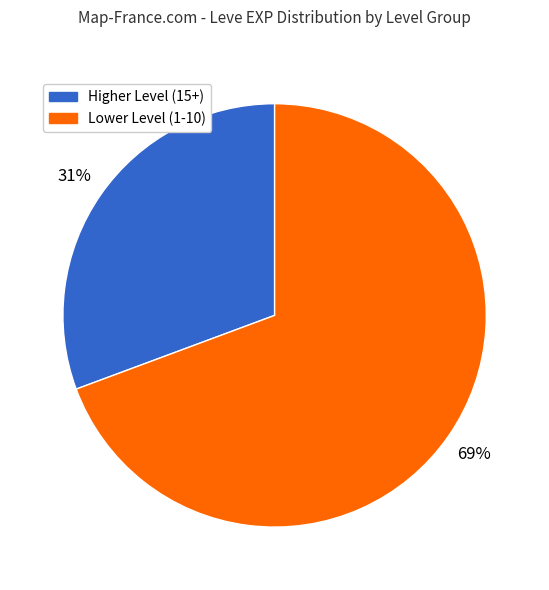

Is there any slice that represents more than half of the pie?

Yes